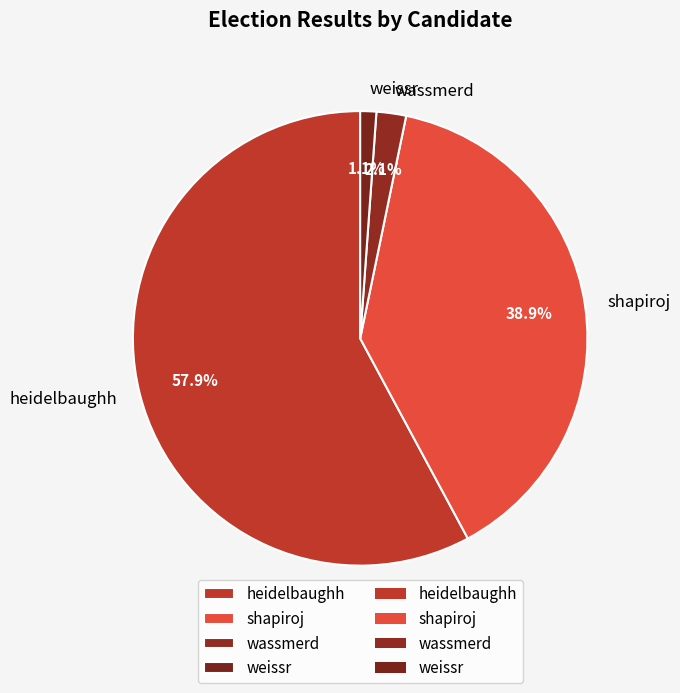

To the nearest percent, what portion does heidelbaughh represent?

58%